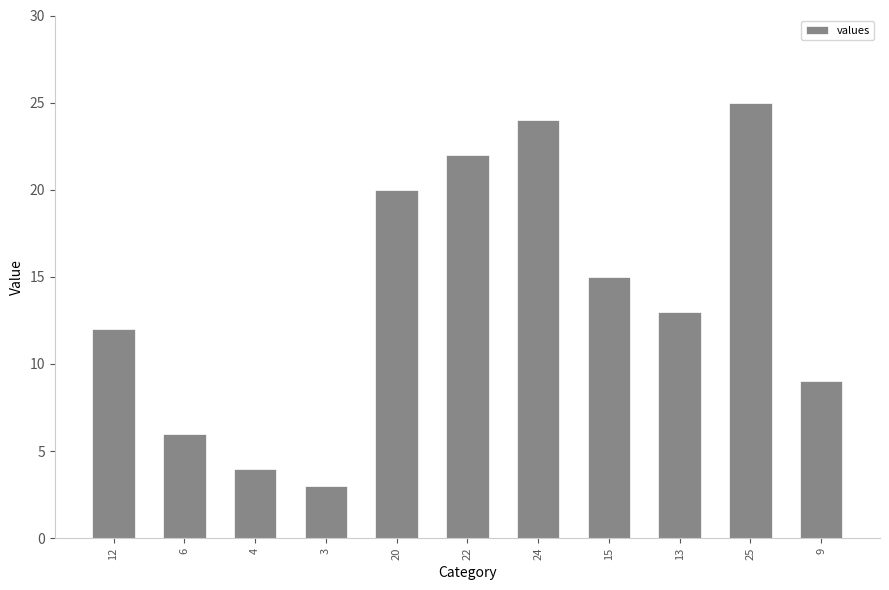

Reading left to right, what are all the values shown in this chart?

12	6	4	3	20	22	24	15	13	25	9